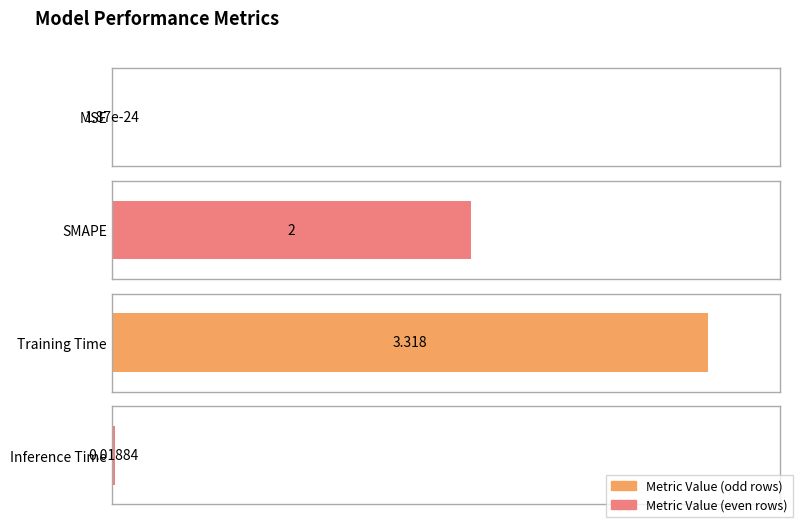

What value does the data have at SMAPE?

2.0